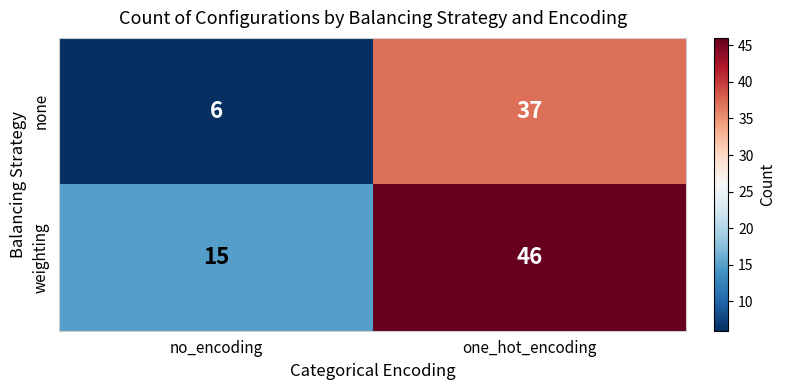

What is the spread (max minus min) of values at one_hot_encoding?

9